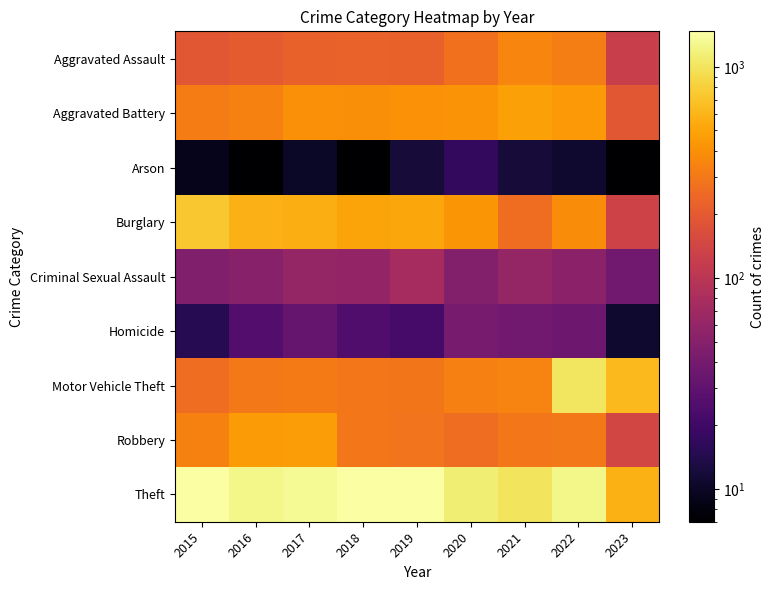

Between 2015 and 2023, which is larger?

2015